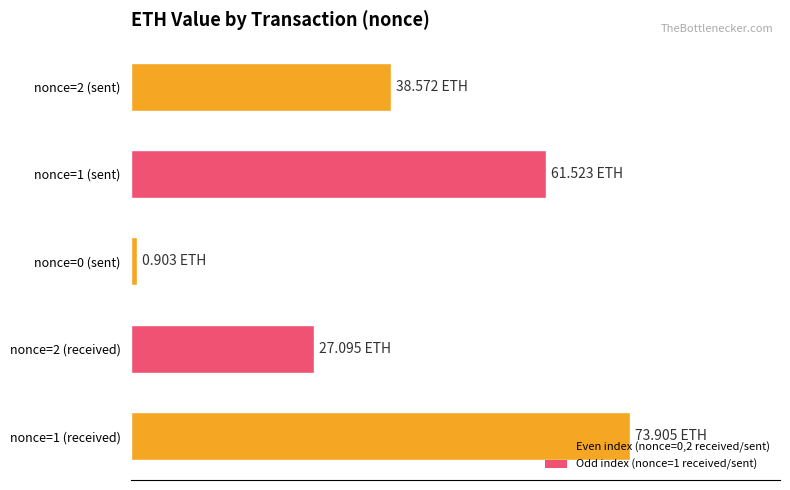

Where is the data nearest to the value 37?

nonce=2 (sent)